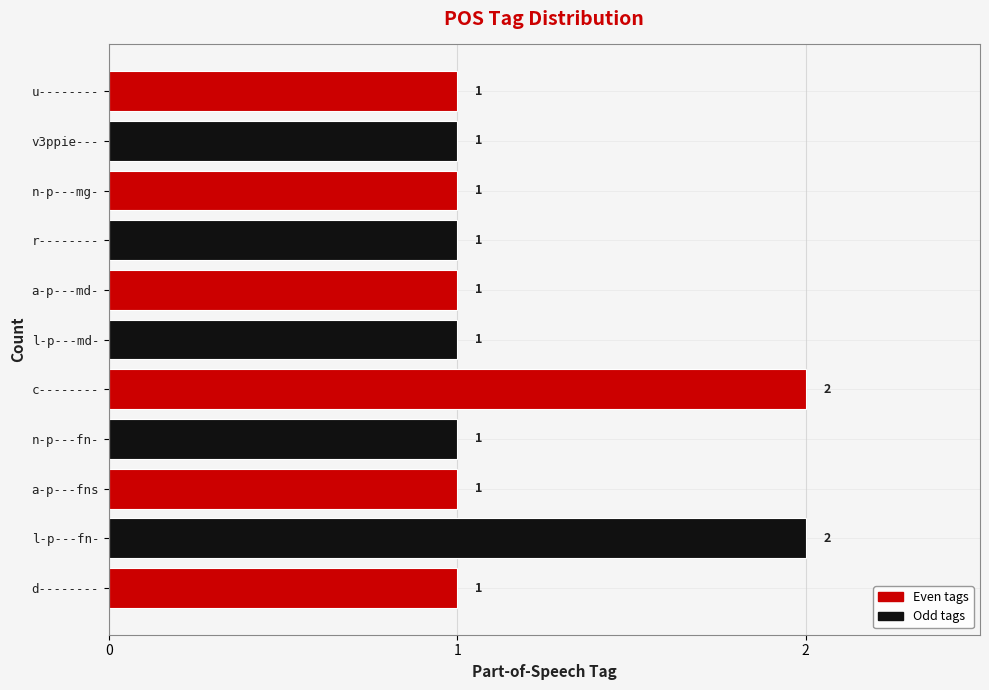

What is the ratio of the value at a-p---fns to the value at r--------?

1.0